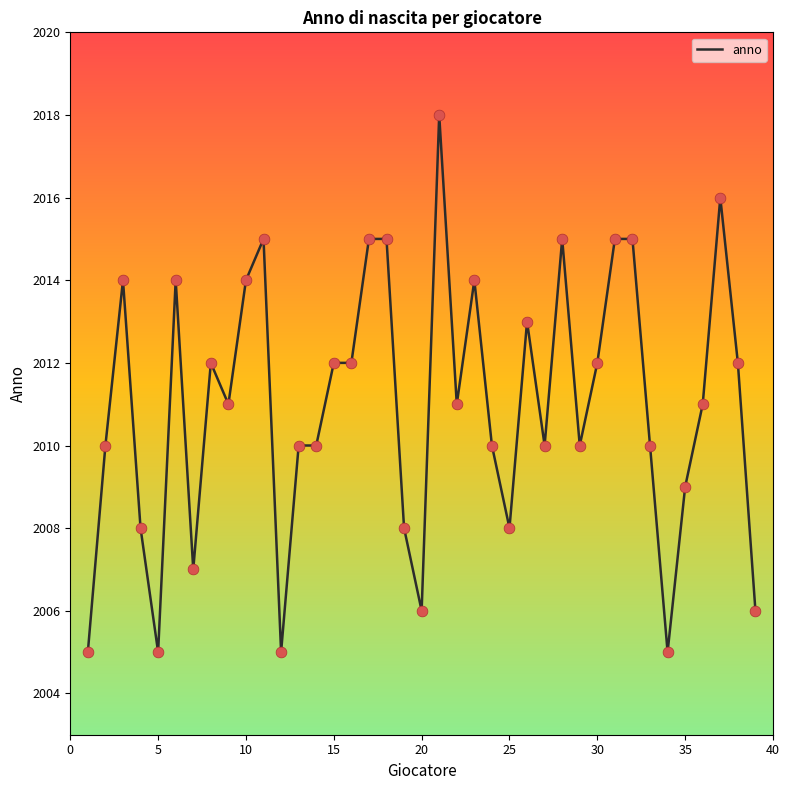

What is the difference between the maximum and minimum values?

13